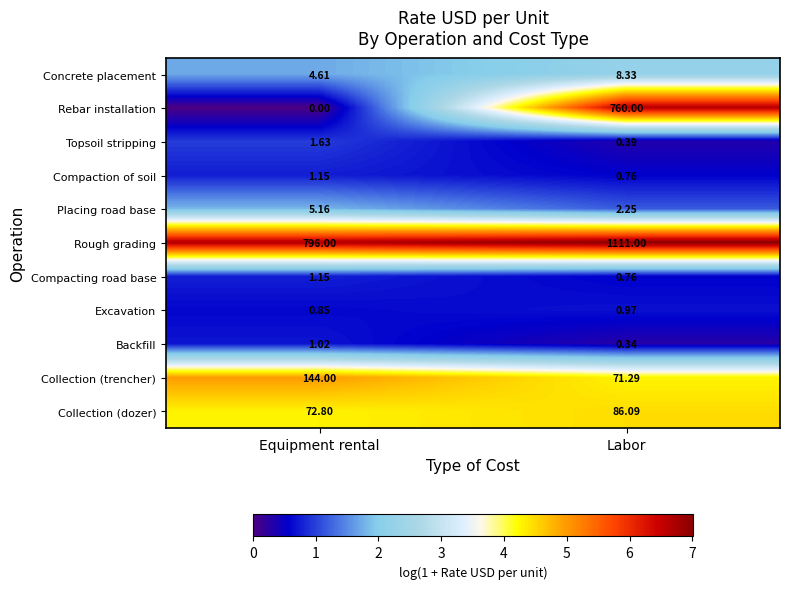

What is the total value across all series at Equipment rental?

1028.4